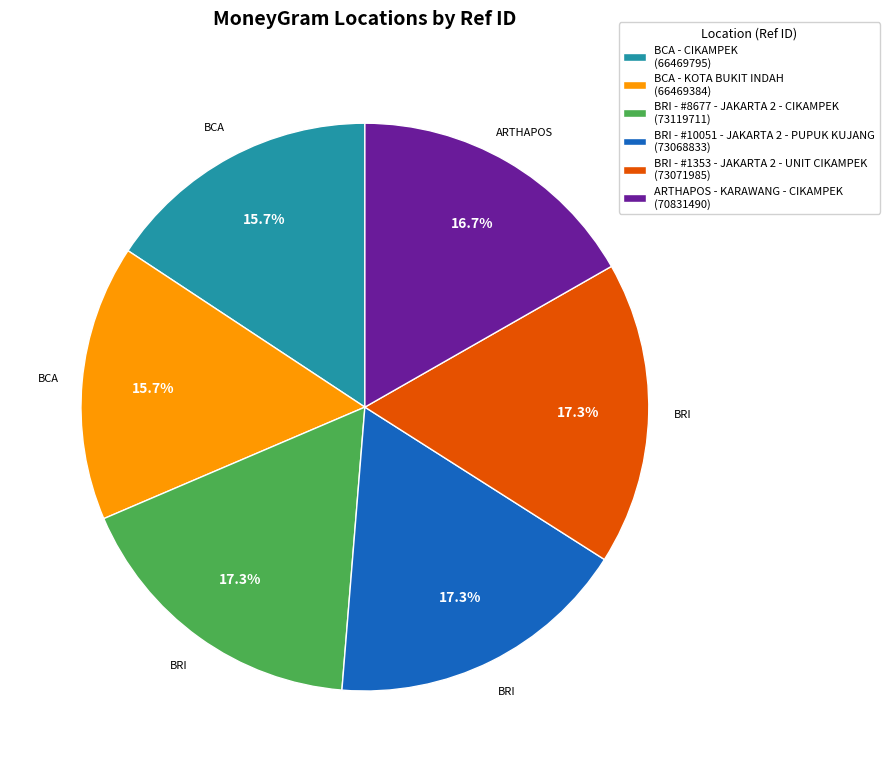

The BRI - #1353 - JAKARTA 2 - UNIT CIKAMPEK slice represents 10% of the pie. True or false?

False